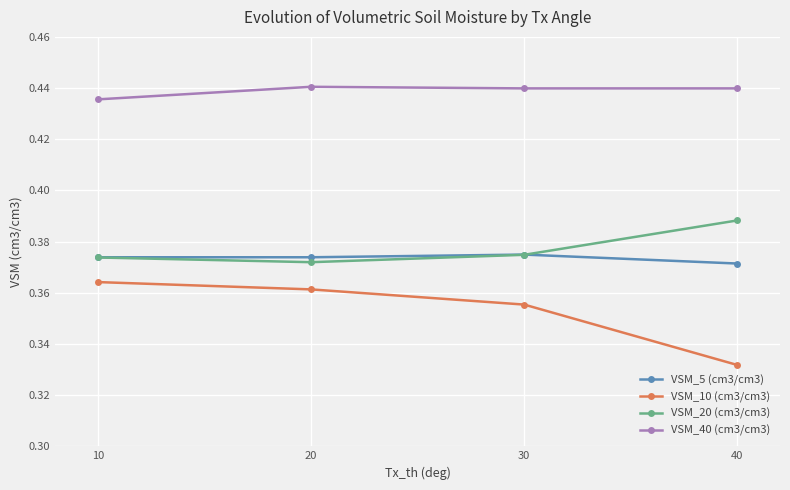

Count the number of data series in this chart.

4